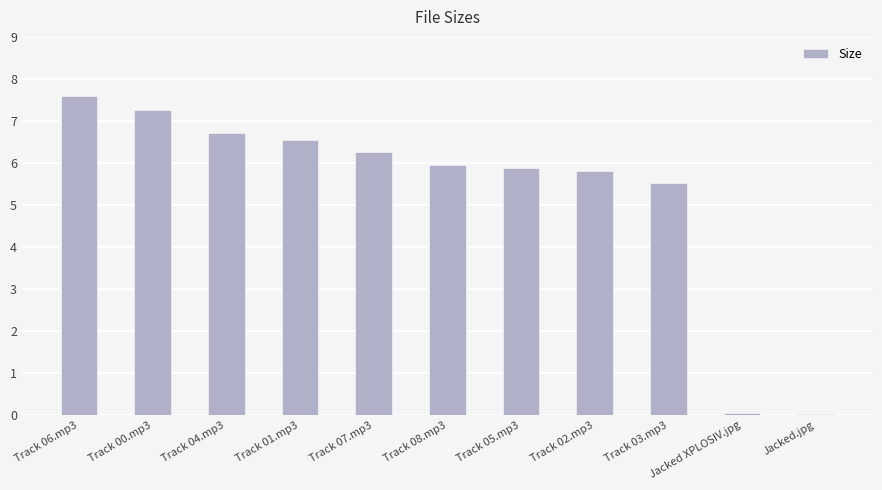

Which label corresponds to the largest value in the chart?

Track 06.mp3